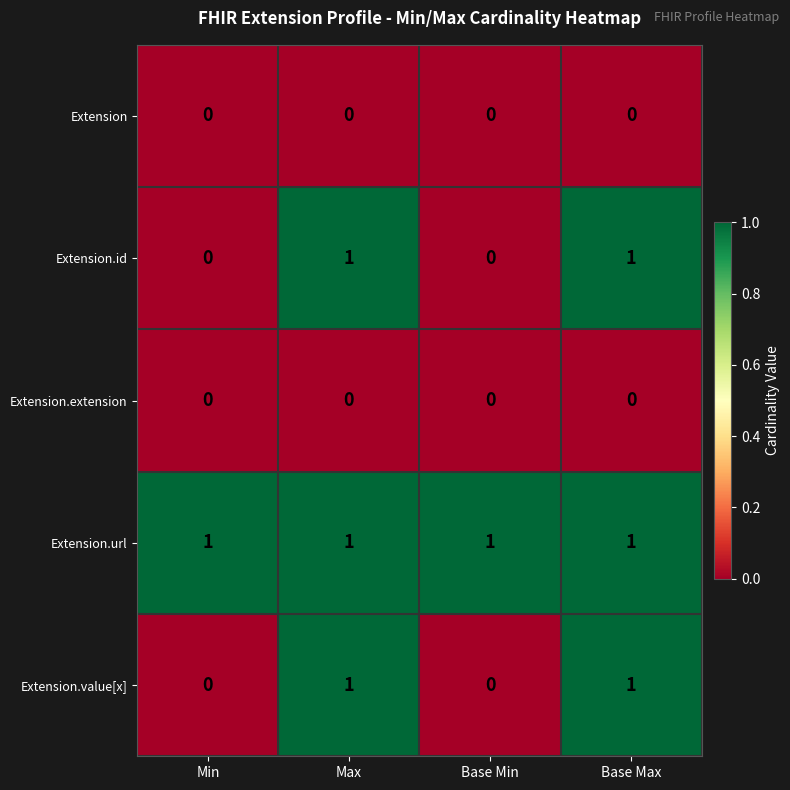

The value of Extension.id at Min is 0. True or false?

True